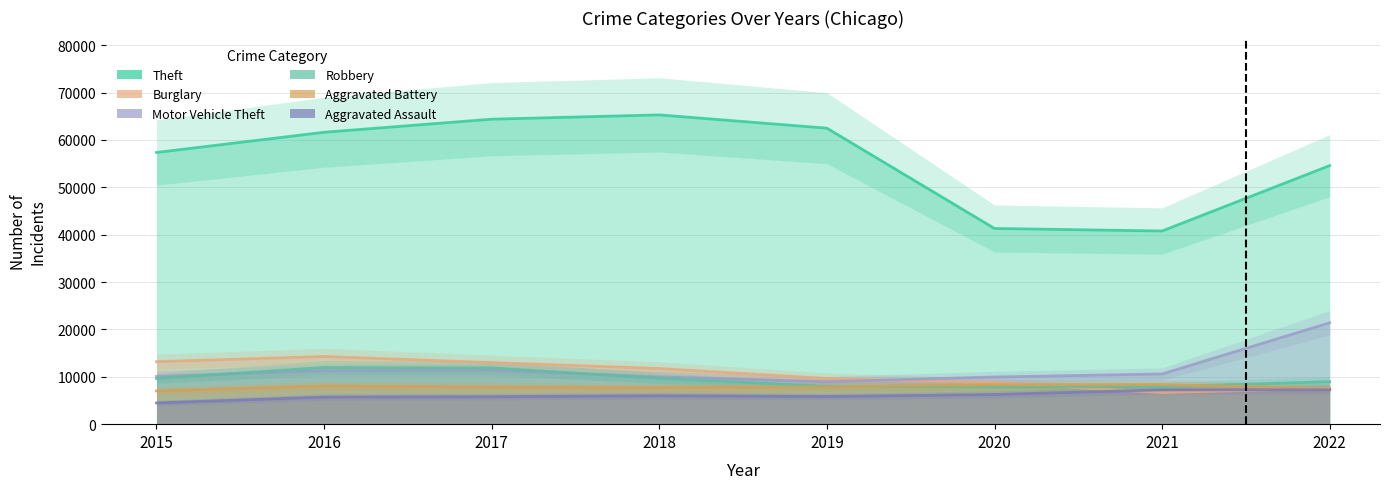

True or false: Burglary has more than 0 points higher than both neighbors.

True